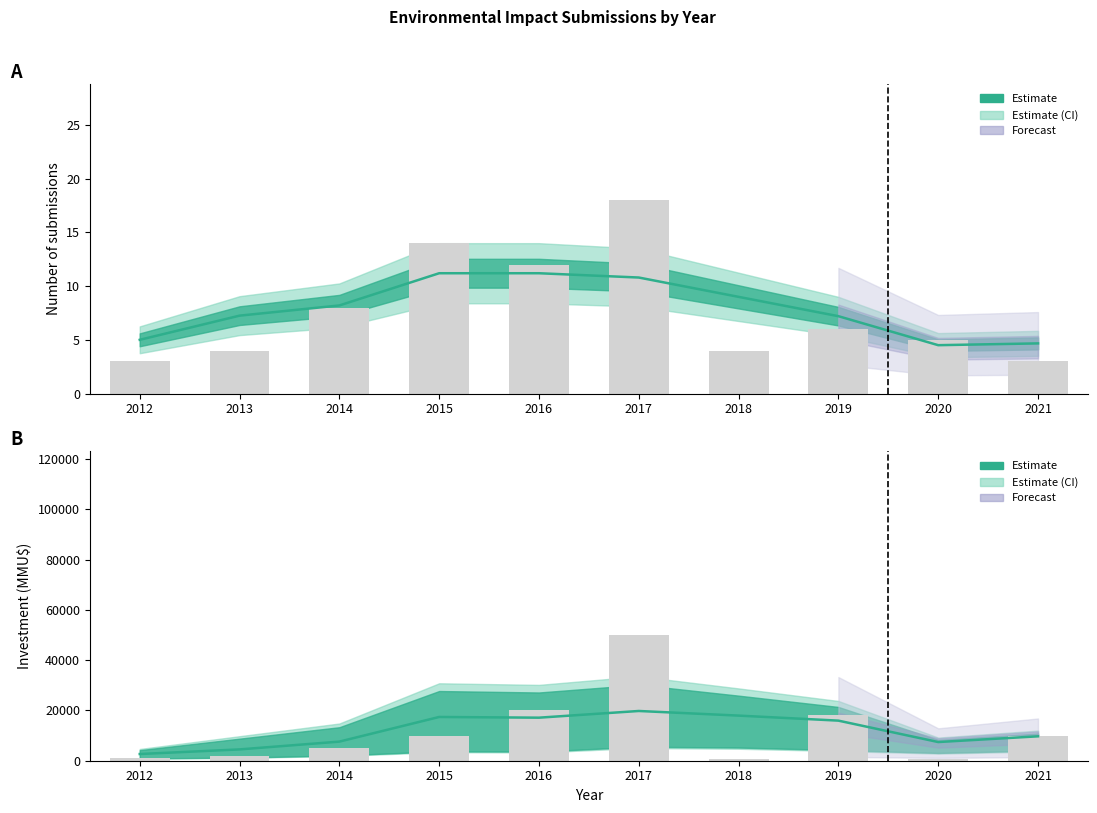

What is the difference between the count values at 2016 and 2018?

8